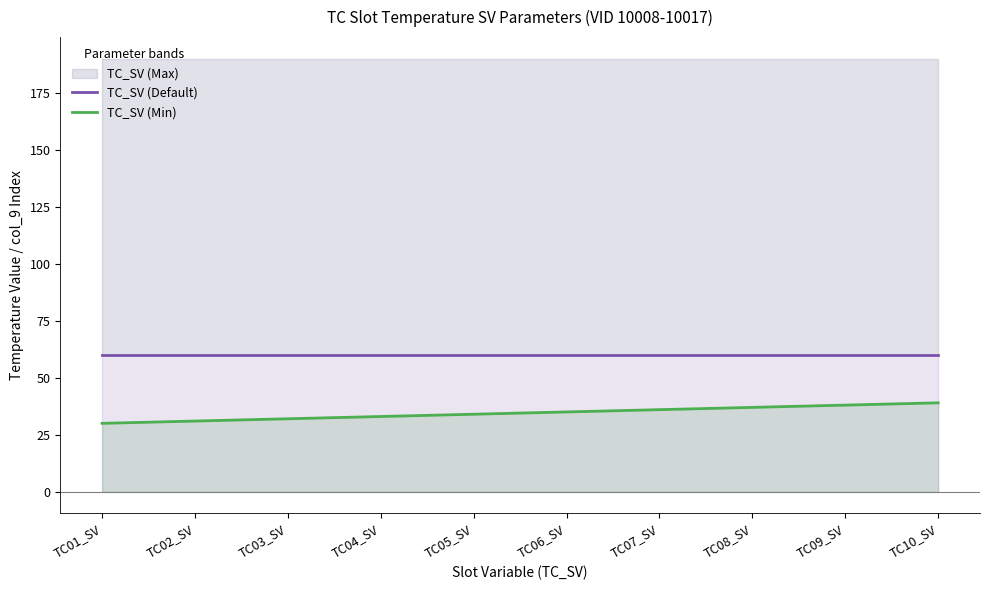

Reading right to left, transcribe all the data shown in this chart.

TC_SV (Default): 60	60	60	60	60	60	60	60	60	60
TC_SV (Min): 39	38	37	36	35	34	33	32	31	30